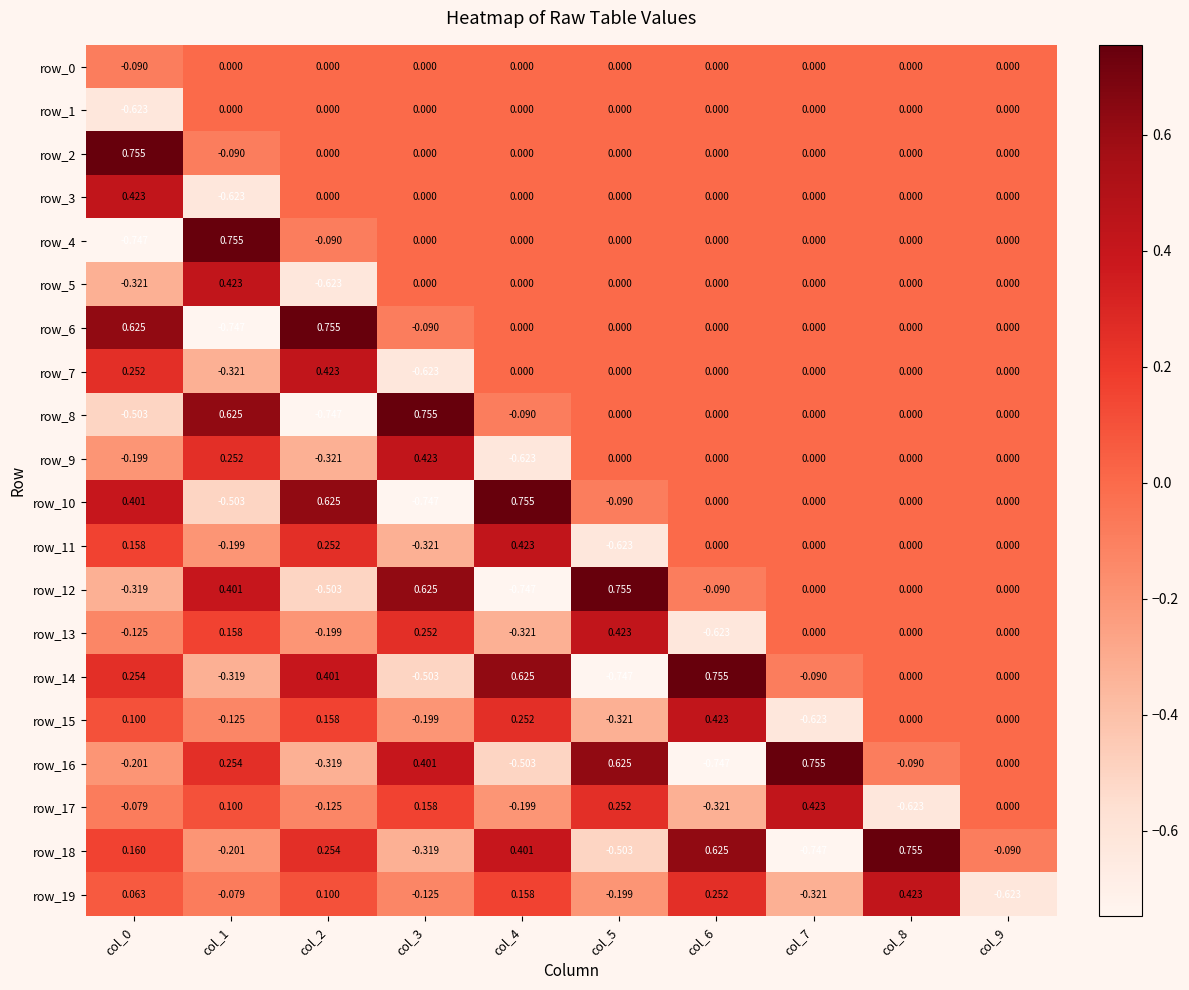

Is the value of row_5 at col_8 greater than the value of row_15 at col_0?

No